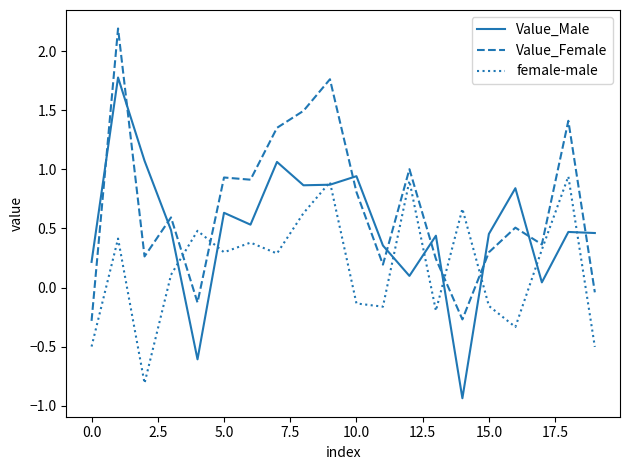

In female-male, how many points are higher than both neighbors (excluding endpoints)?

7